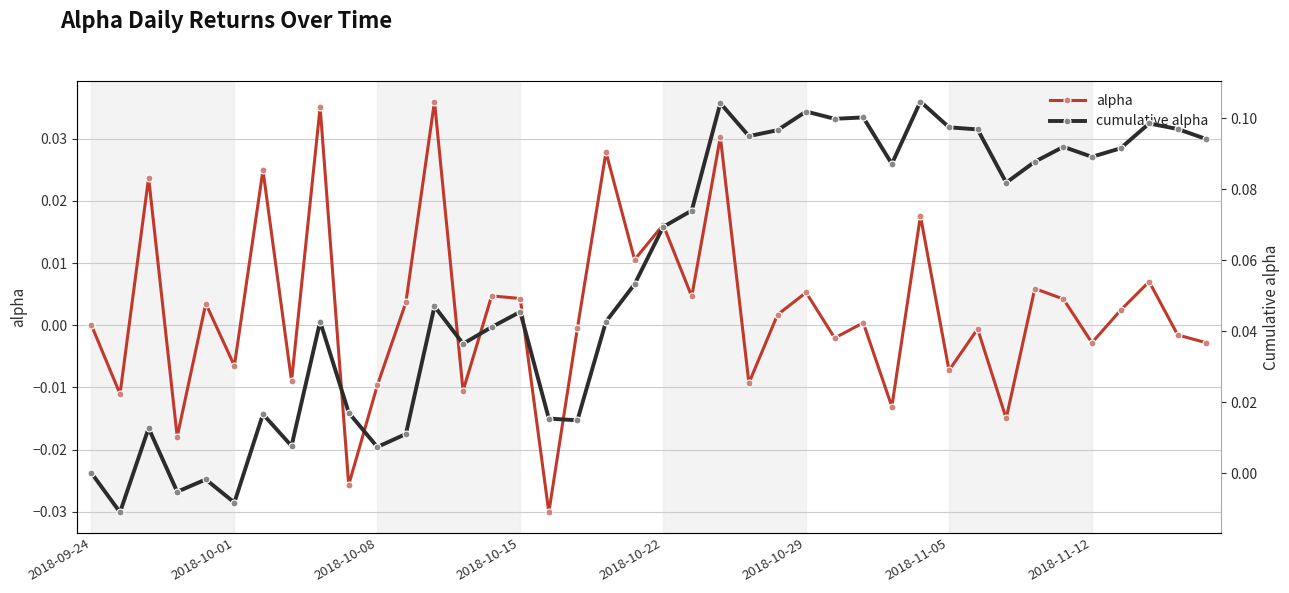

In alpha, how many points are higher than both neighbors (excluding endpoints)?

15